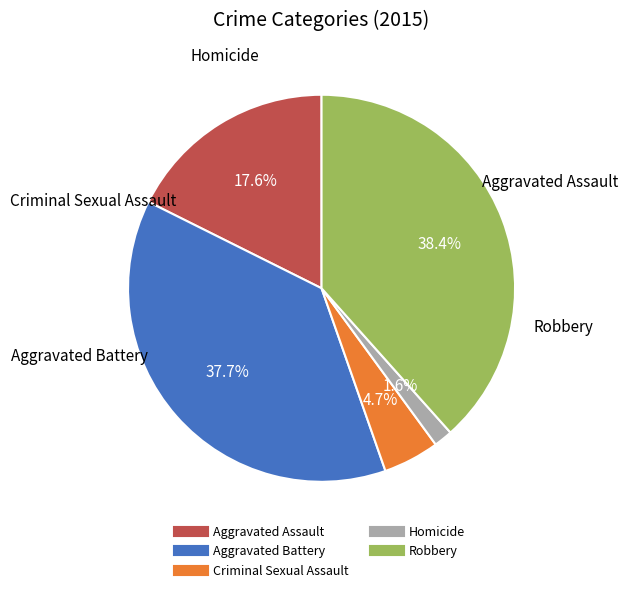

Between Robbery and Criminal Sexual Assault, which is larger?

Robbery